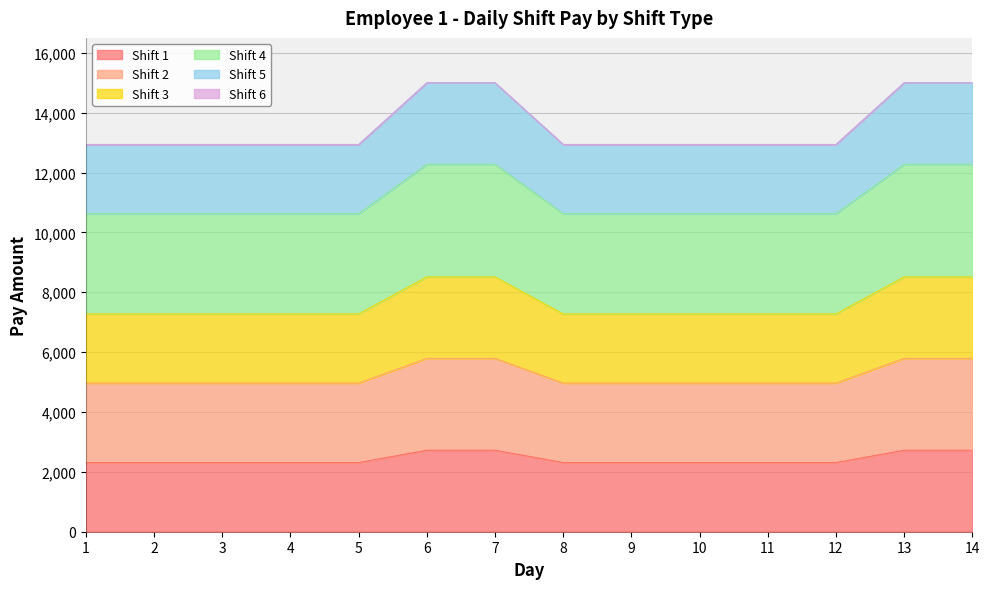

Which series has the widest spread of values?

Shift 5